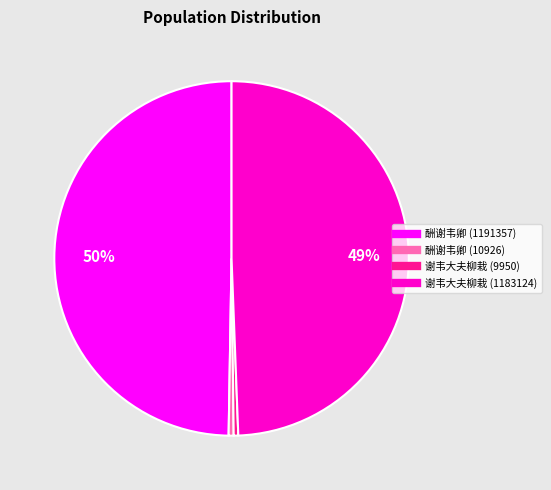

To the nearest percent, what is the average slice percentage?

25%